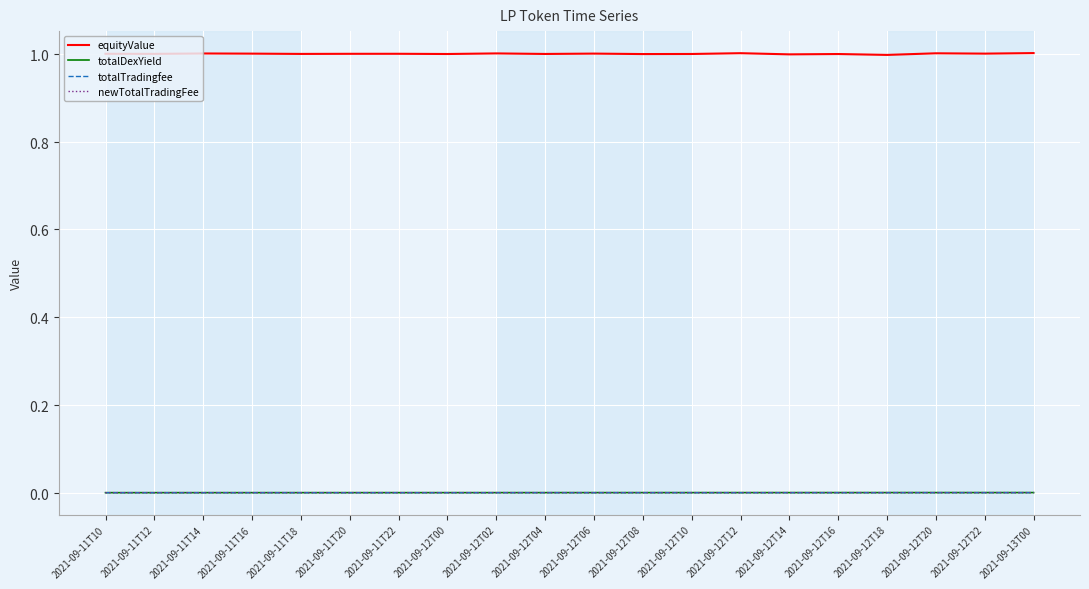

Is this an area chart (filled region under the line)?

No